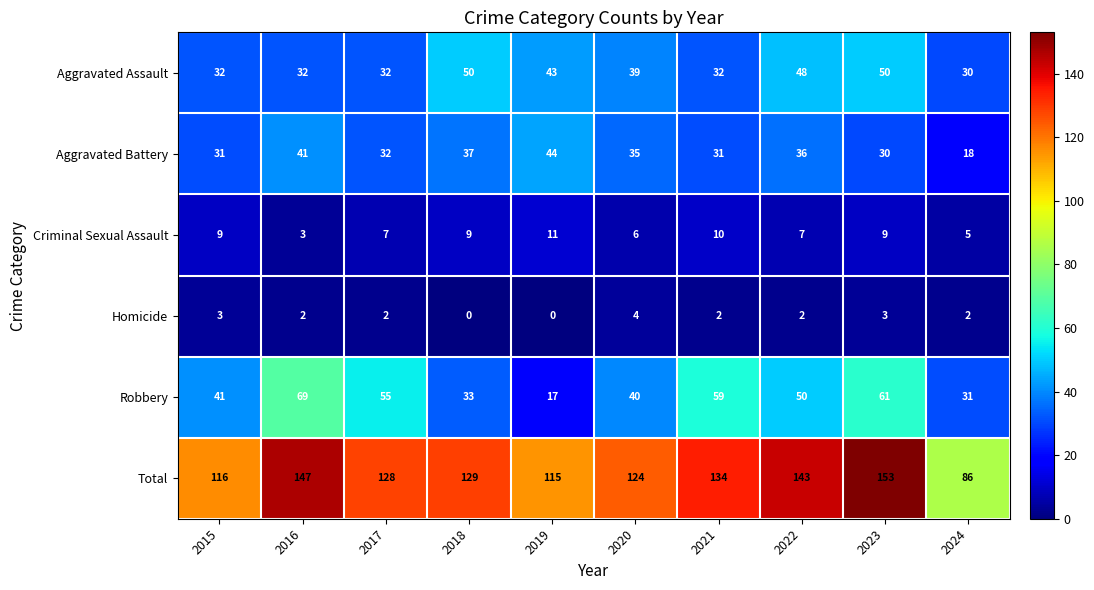

How many categories are shown in the chart?

10